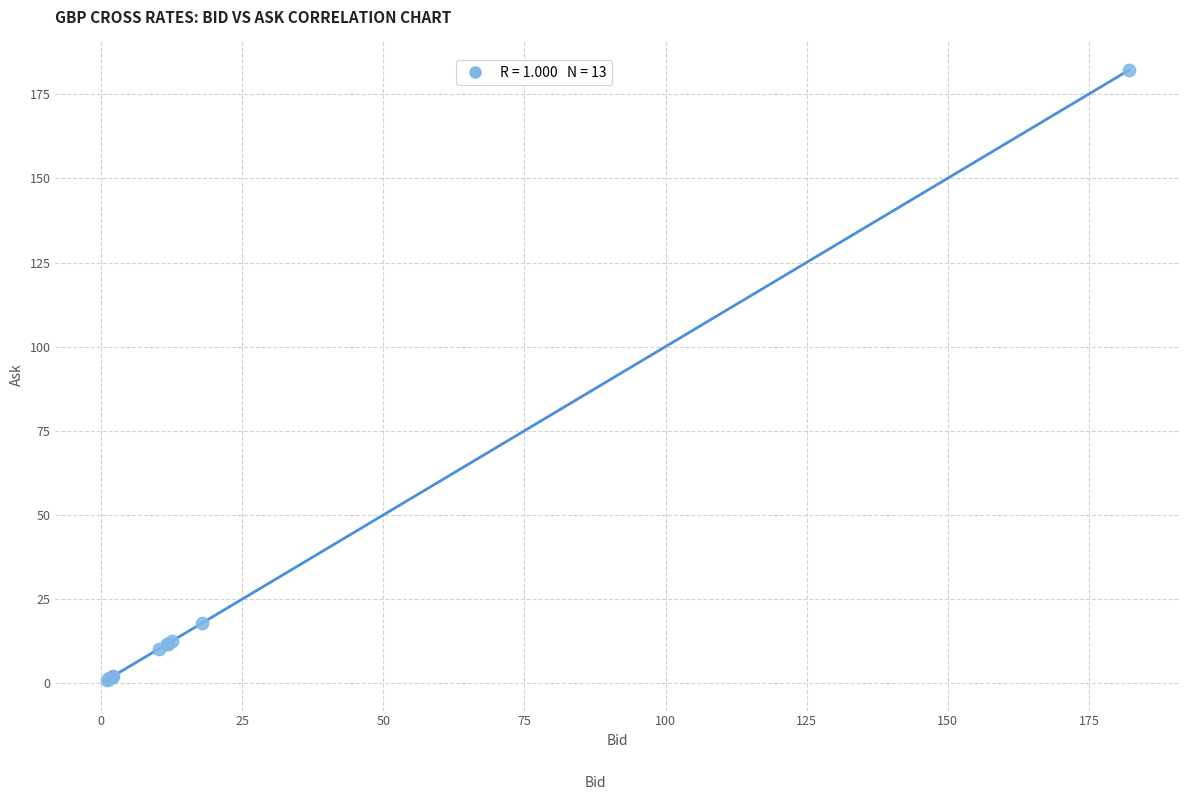

What Y value in the scatter plot is closest to 91?

17.9